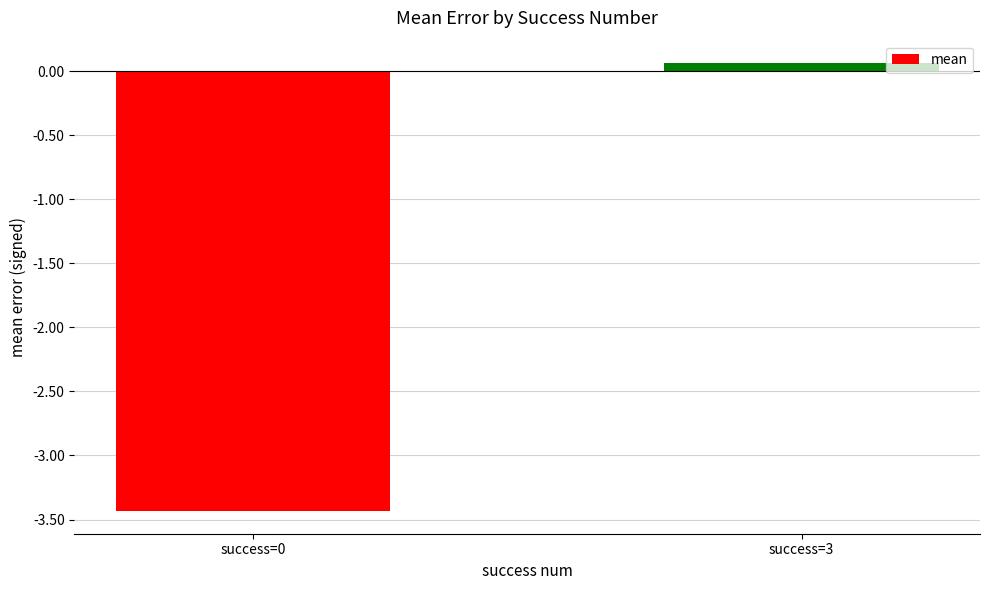

Where is the data nearest to the value -1?

success=3